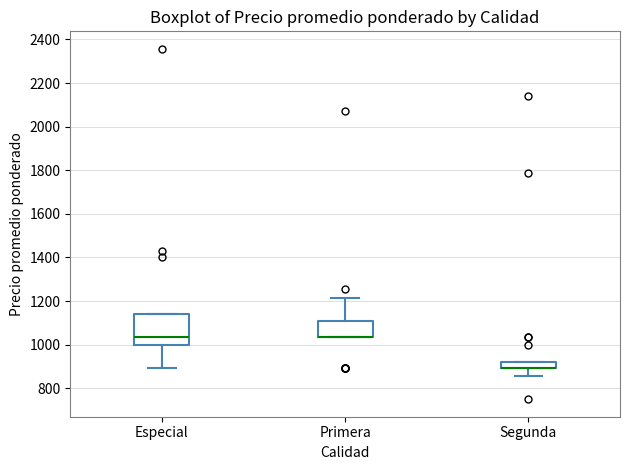

Which box is the tallest, from its lower edge to its upper edge?

Especial